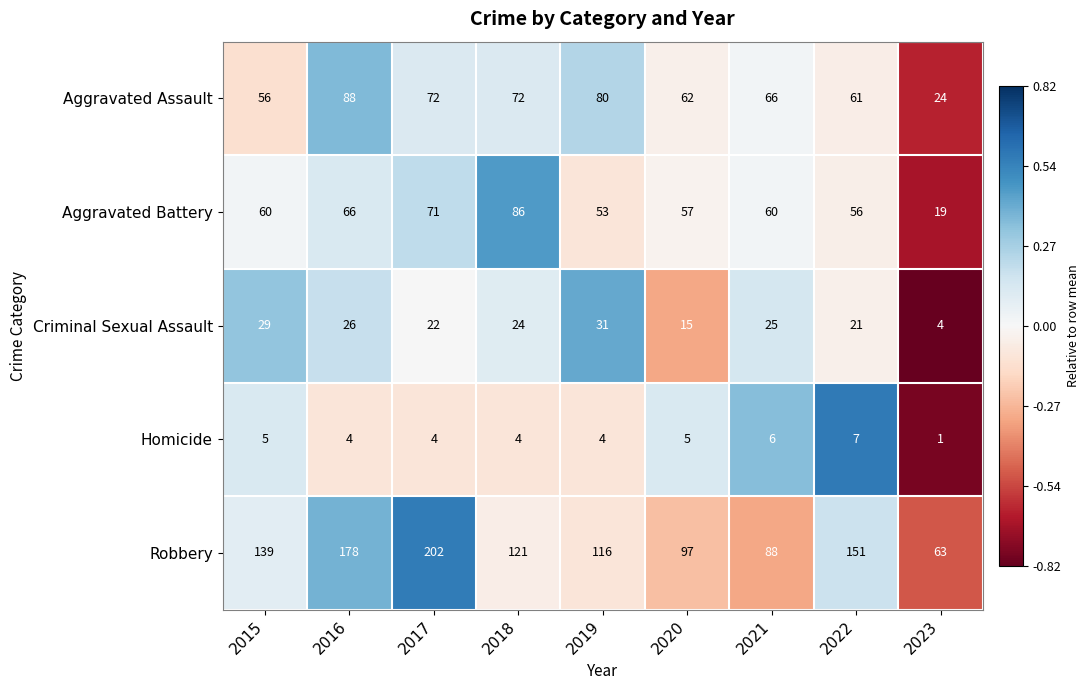

What is the difference between the highest and lowest values at 2018?

117